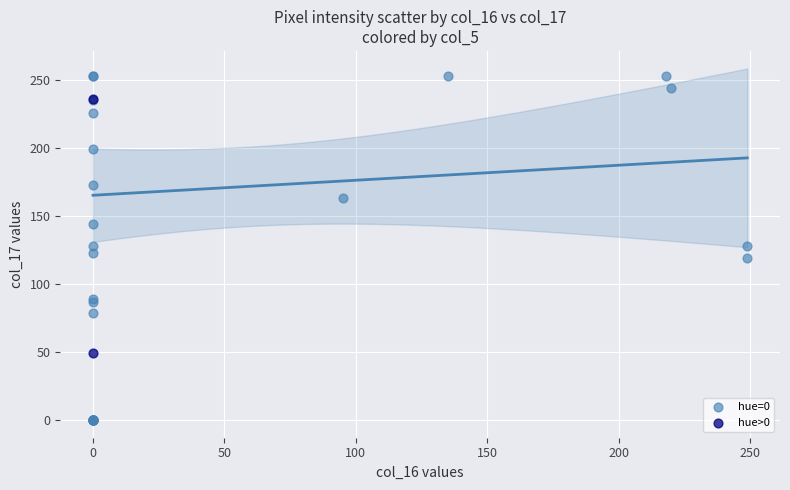

Which series reaches the maximum Y coordinate?

hue=0